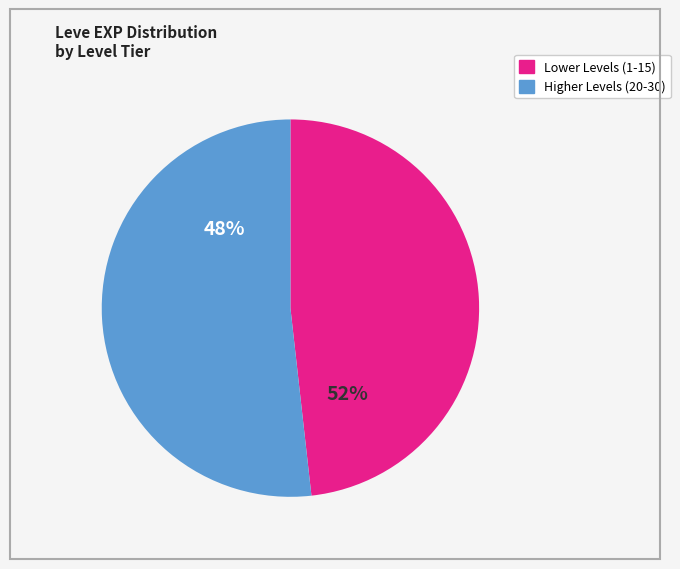

Is it true that 1 is 4% of the pie?

True